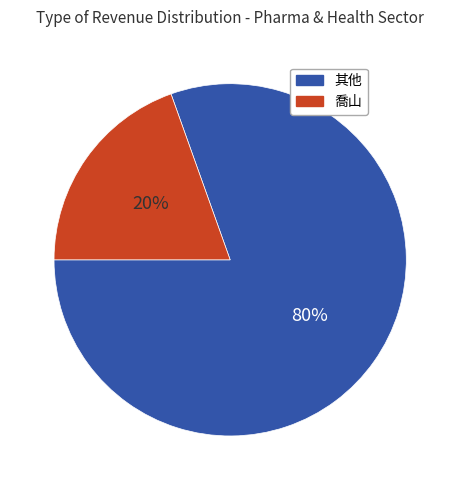

Does 喬山 represent more than half of the total?

No